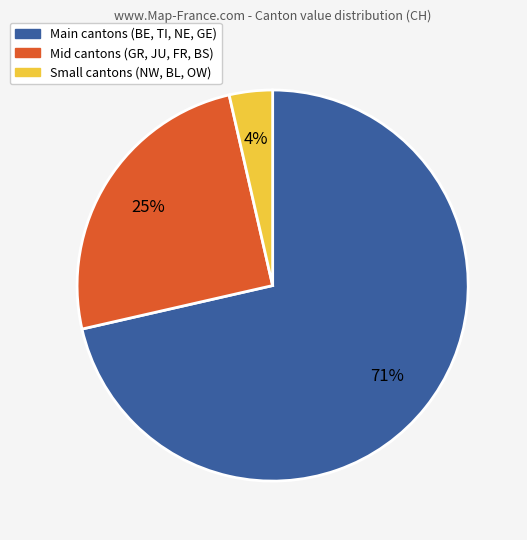

How many segments does this pie chart have?

3